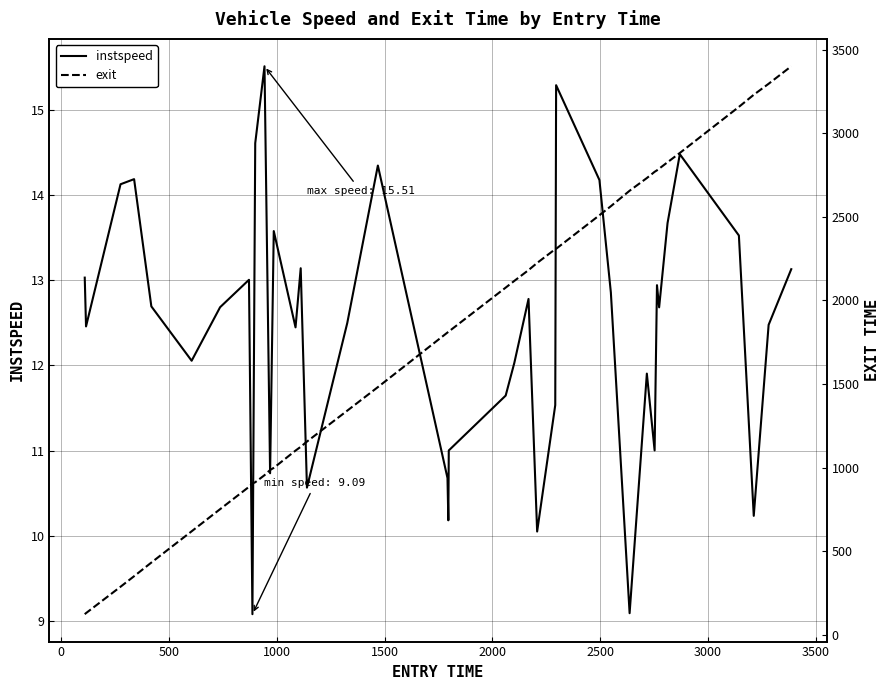

What is the difference between the second highest and second lowest values in the instspeed series?

6.2